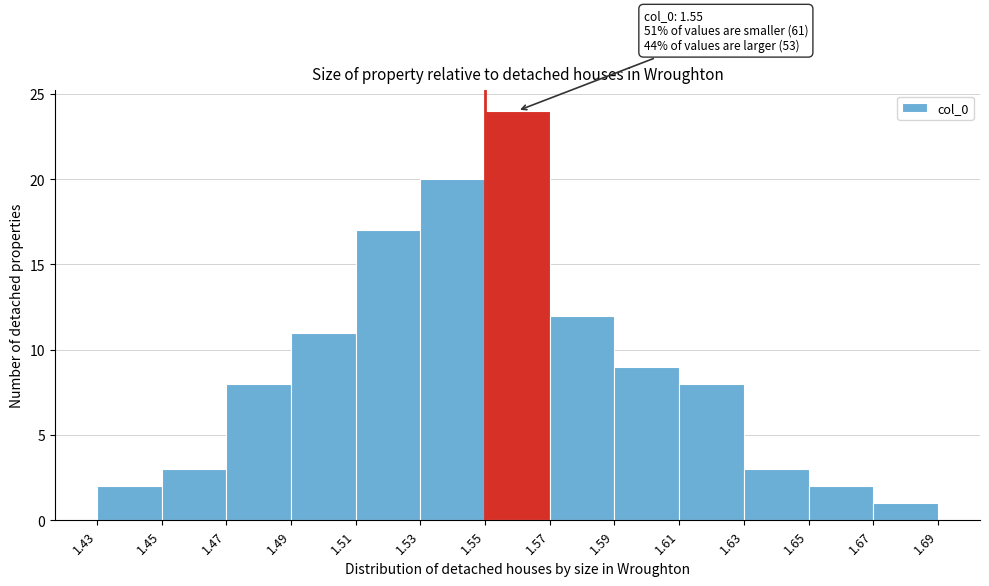

Which range on the x-axis has the tallest bar?

1.55 to 1.57